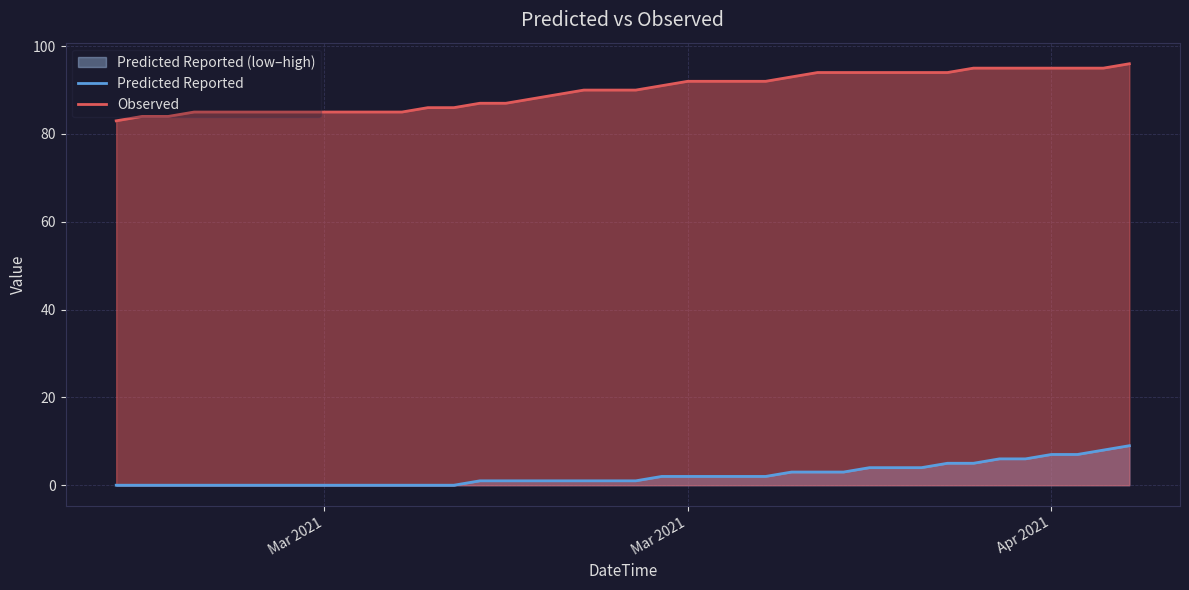

Is it true that Predicted Reported equals 10 at Apr 2021?

False